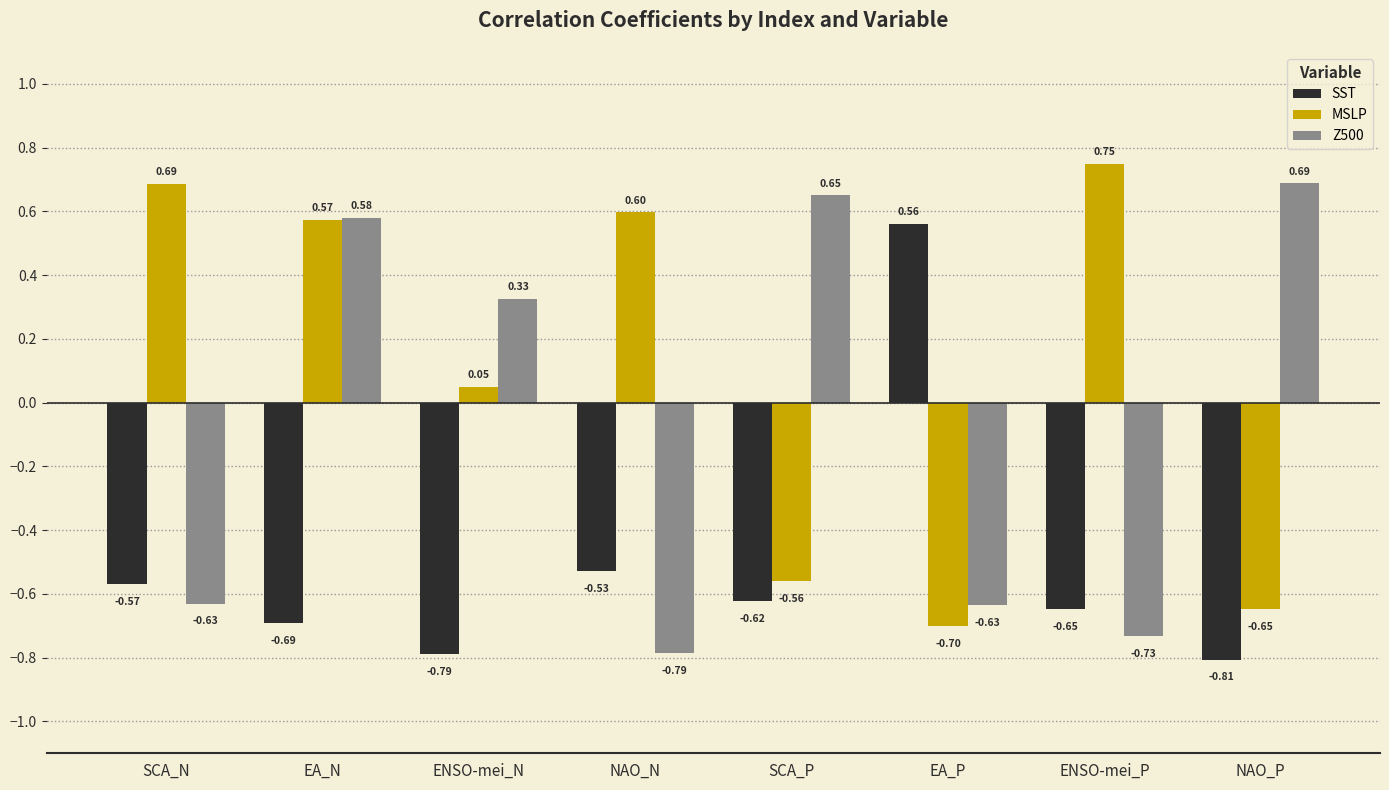

What is the difference between the maximum and second lowest values in the Z500 series?

1.4